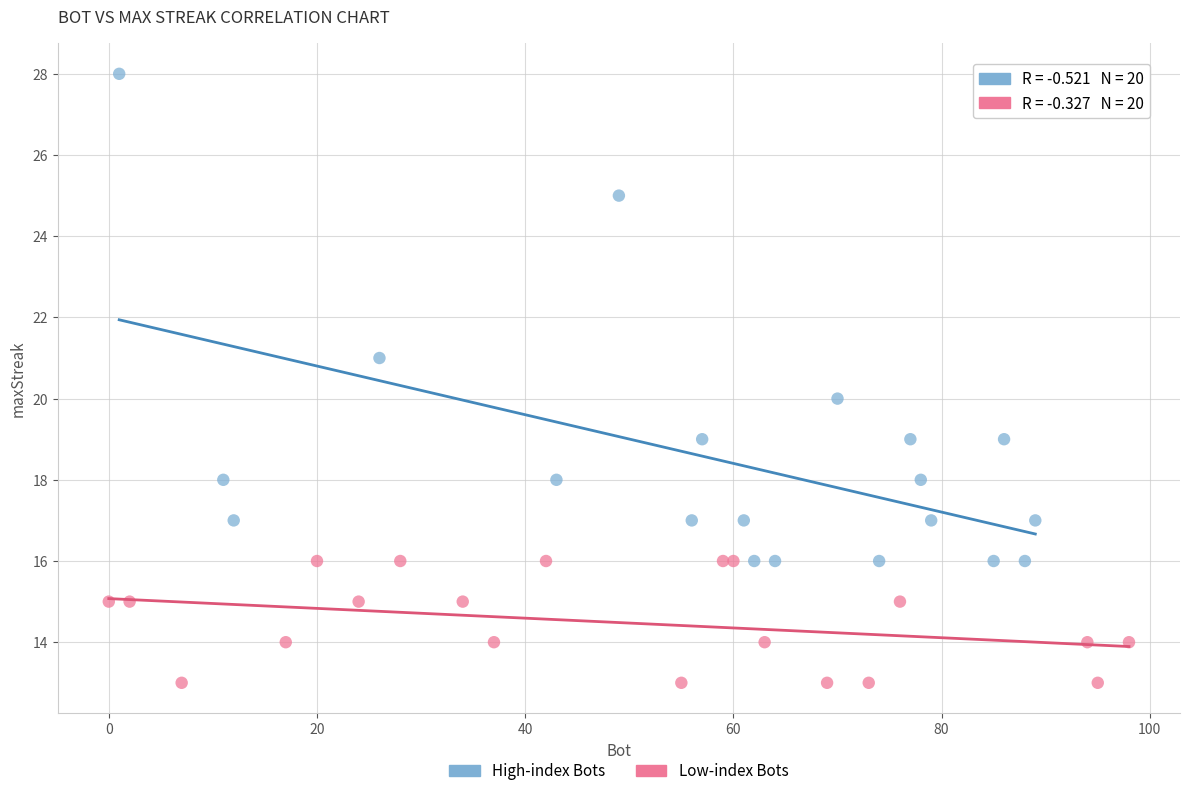

Which series contains the highest Y value?

High-index Bots